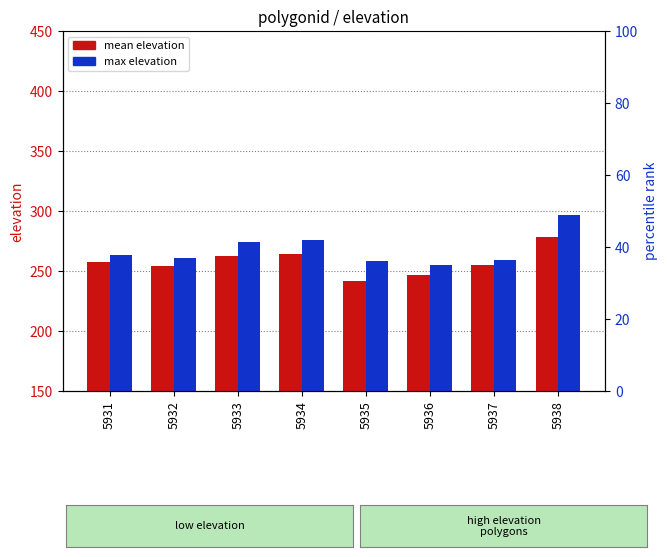

Rank the series by their maximum value, from highest to lowest.

max elevation, mean elevation